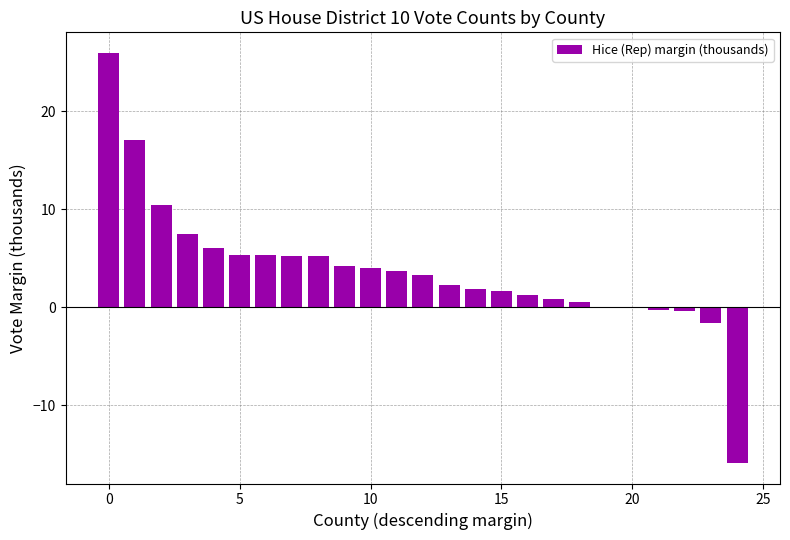

What is the maximum value shown in the chart?

26.0